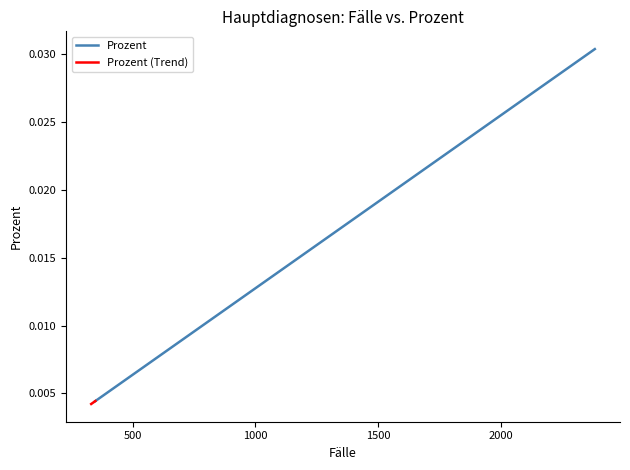

True or false: the data shows 0.0 at I50.13.

False